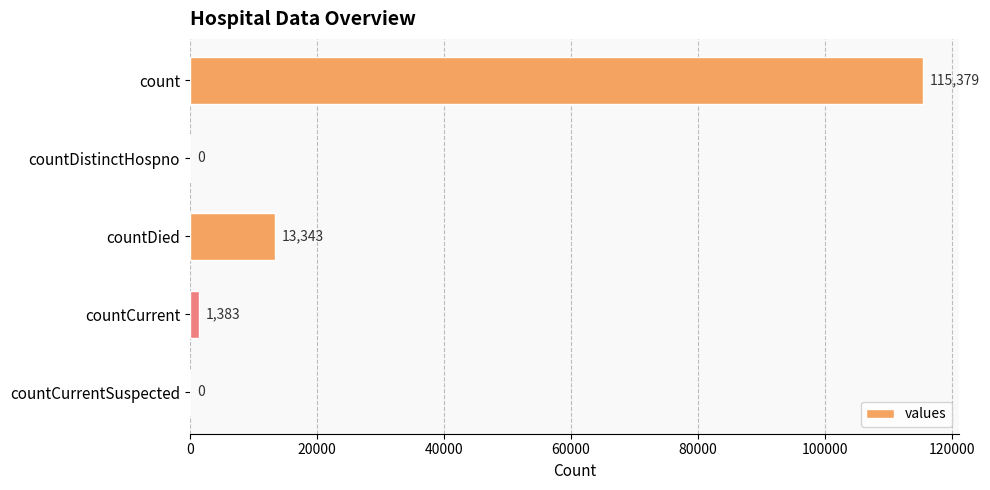

Is it true that the value at count is 115379?

True